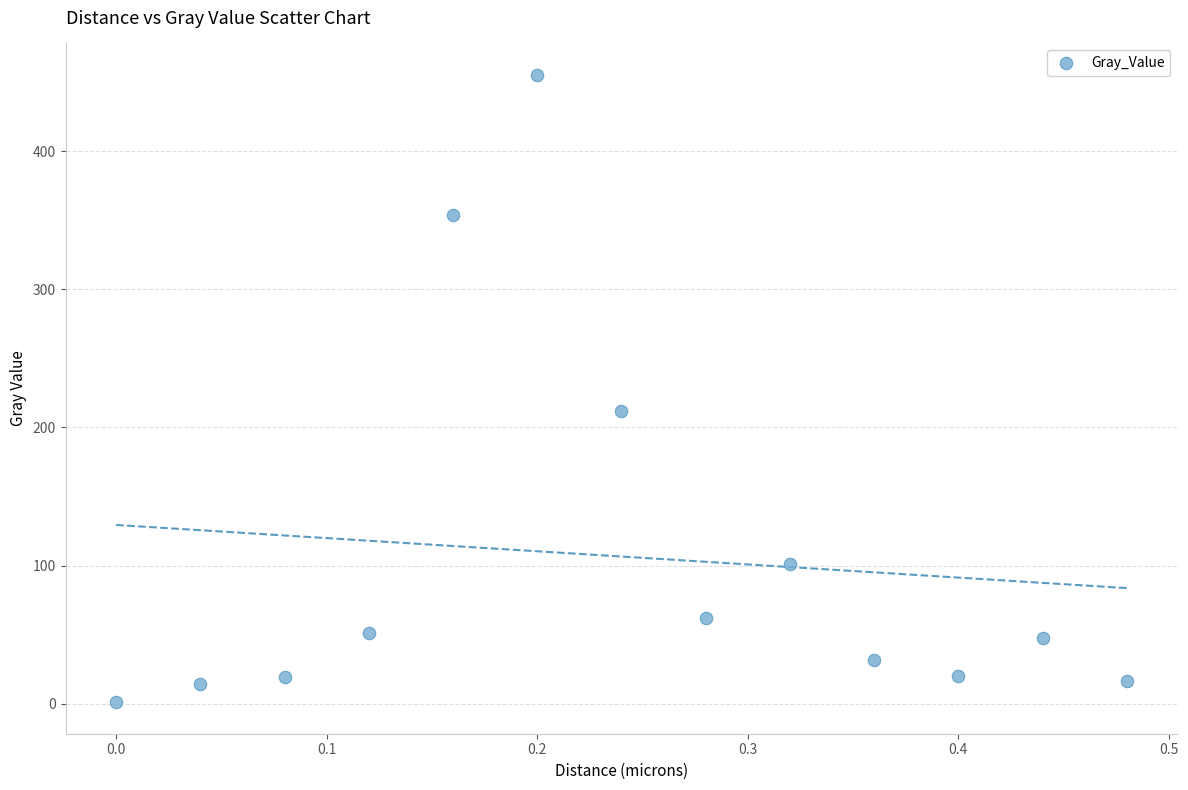

What Y value in the scatter plot is closest to 228?

211.8